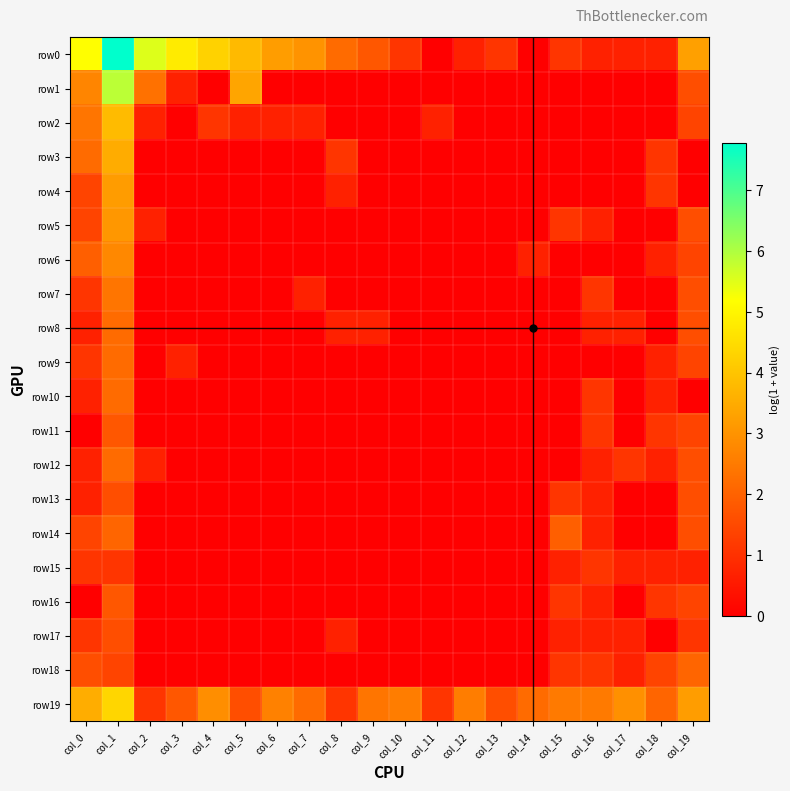

List the series in order of their peak value, highest first.

row0, row1, row19, row2, row3, row4, row5, row6, row7, row8, row9, row10, row12, row14, row18, row11, row16, row13, row17, row15